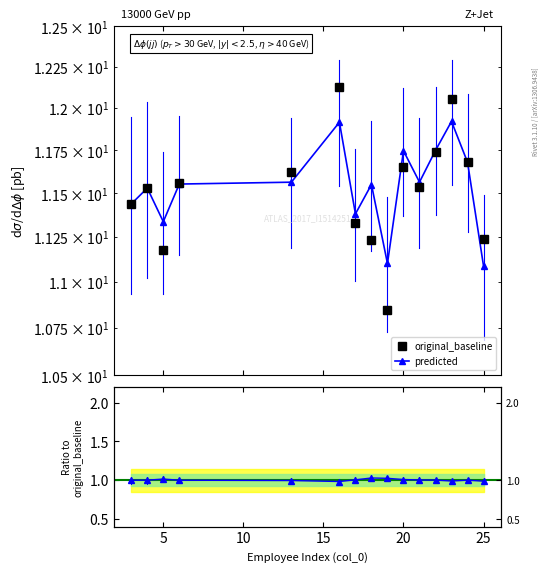

Does the chart display data point markers on the line(s)?

Yes